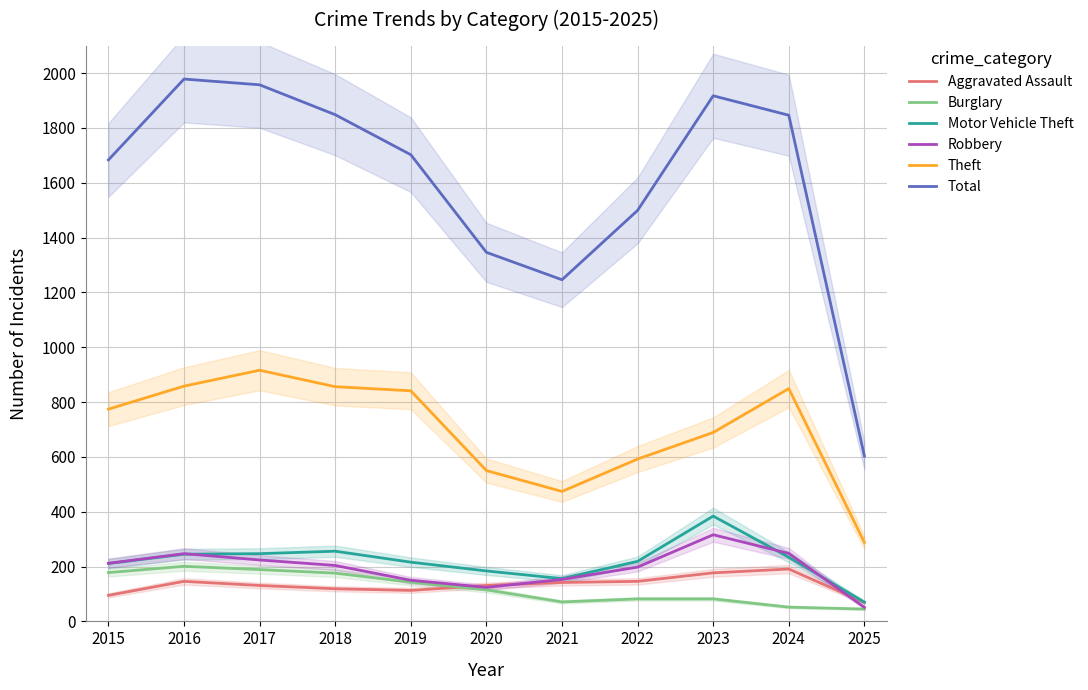

The value of Theft at 2020 is 550. True or false?

True